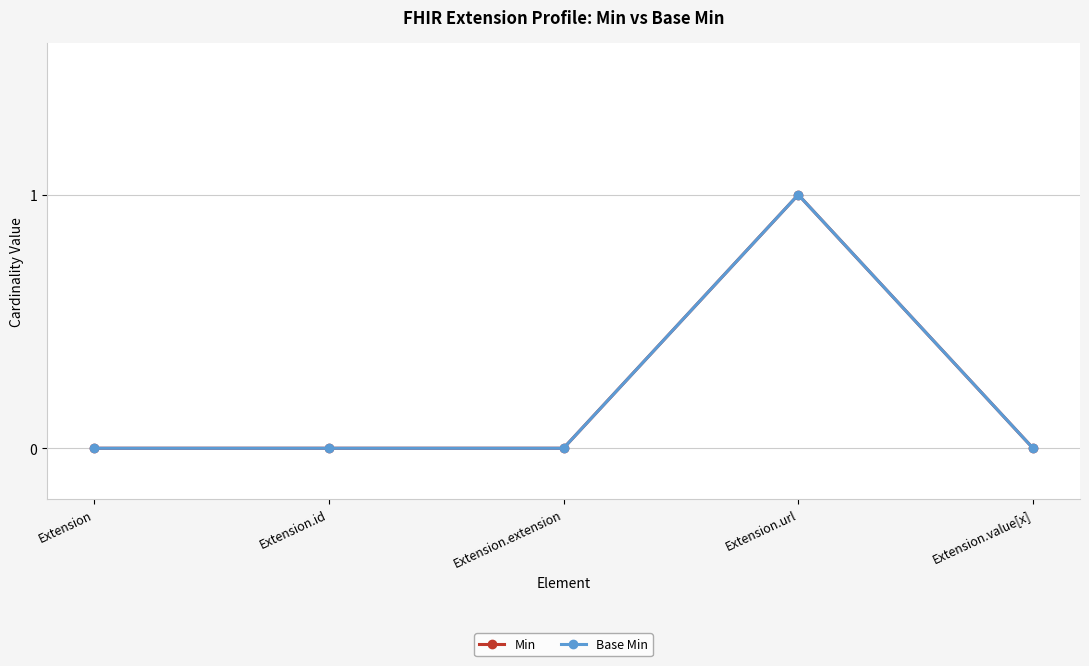

Rank the categories by Base Min value from highest to lowest.

Extension.url, Extension, Extension.id, Extension.extension, Extension.value[x]